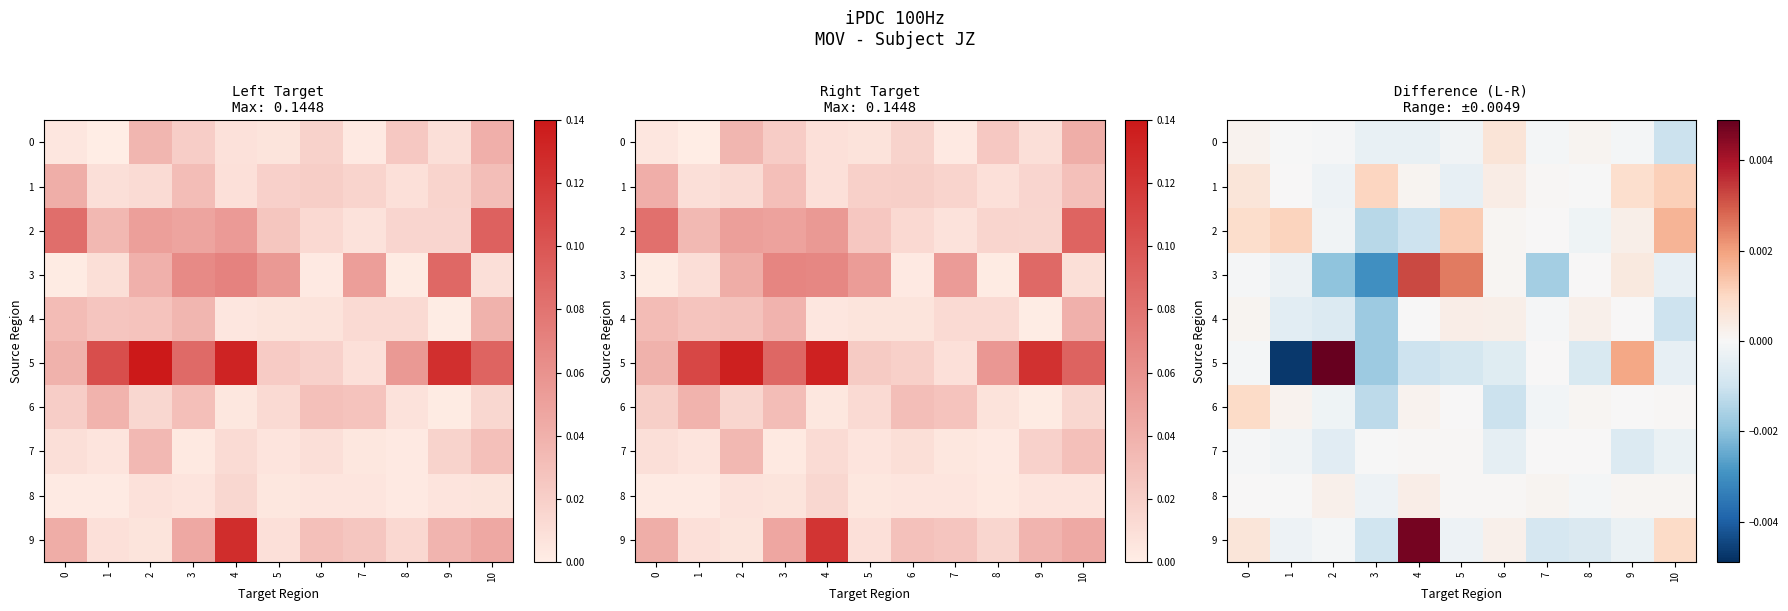

At 1, list the series in order from largest to smallest.

row_2, row_6, row_1, row_0, row_8, row_7, row_9, row_3, row_4, row_5